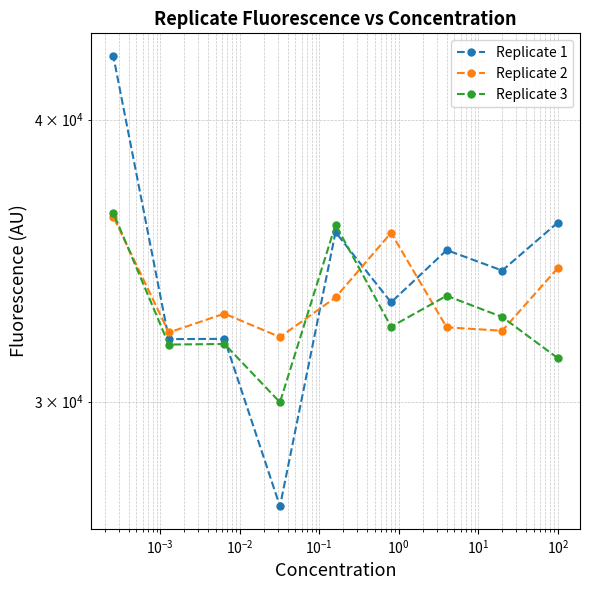

What is the label of the 3rd point from the right?

$\mathdefault{10^{1}}$